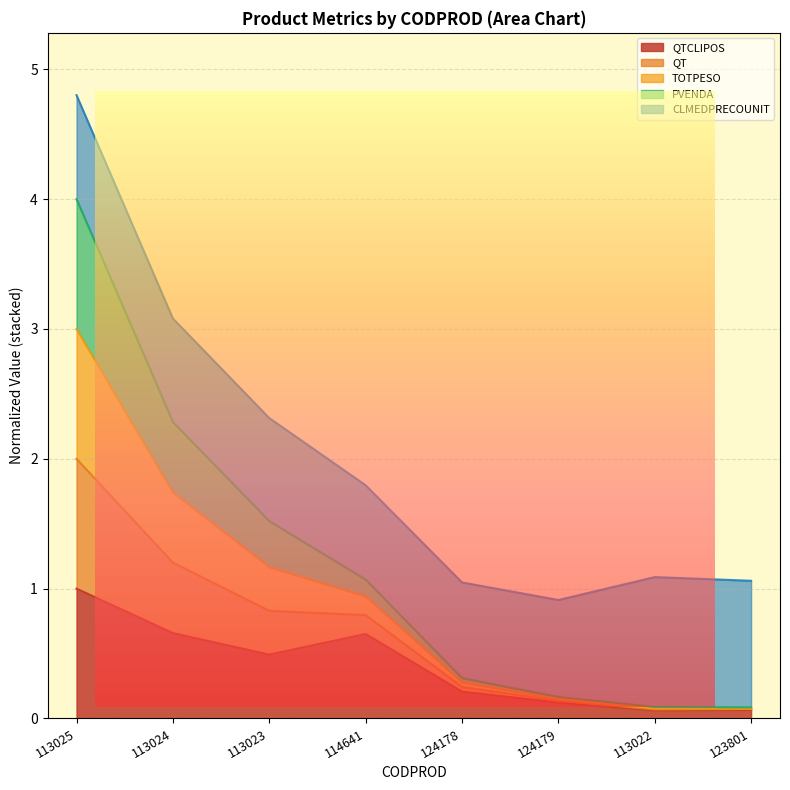

Is the value of QT at 113025 greater than the value of QTCLIPOS at 113025?

Yes